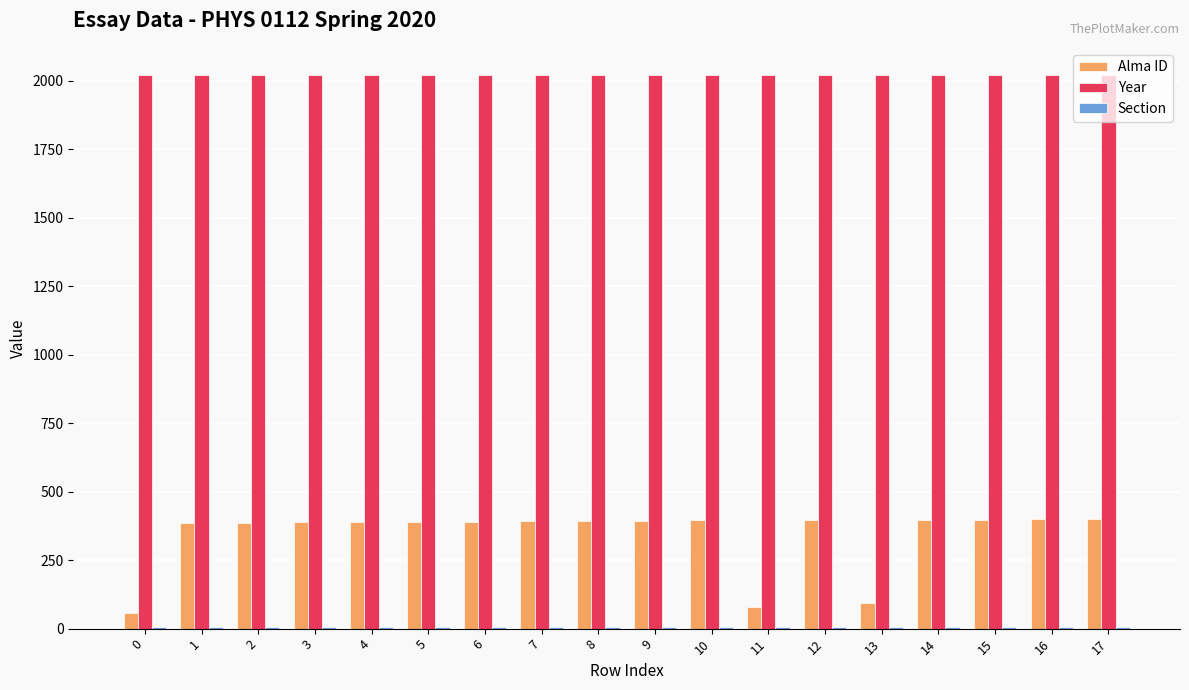

Is the value of Year at 14 greater than the value of Alma ID at 1?

Yes